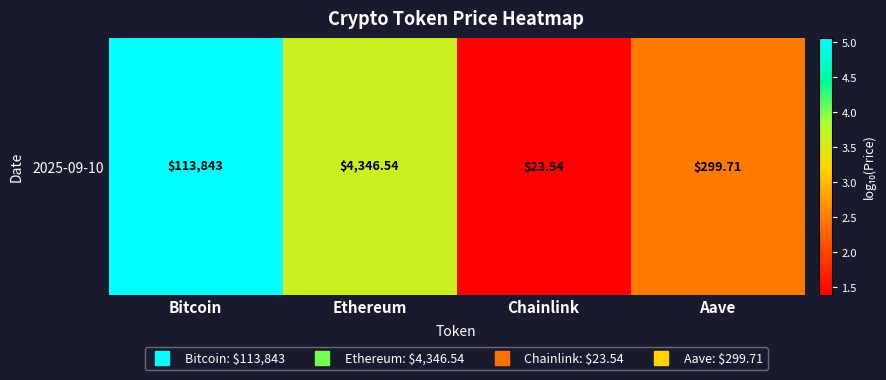

The value at Bitcoin is 5.1. True or false?

True